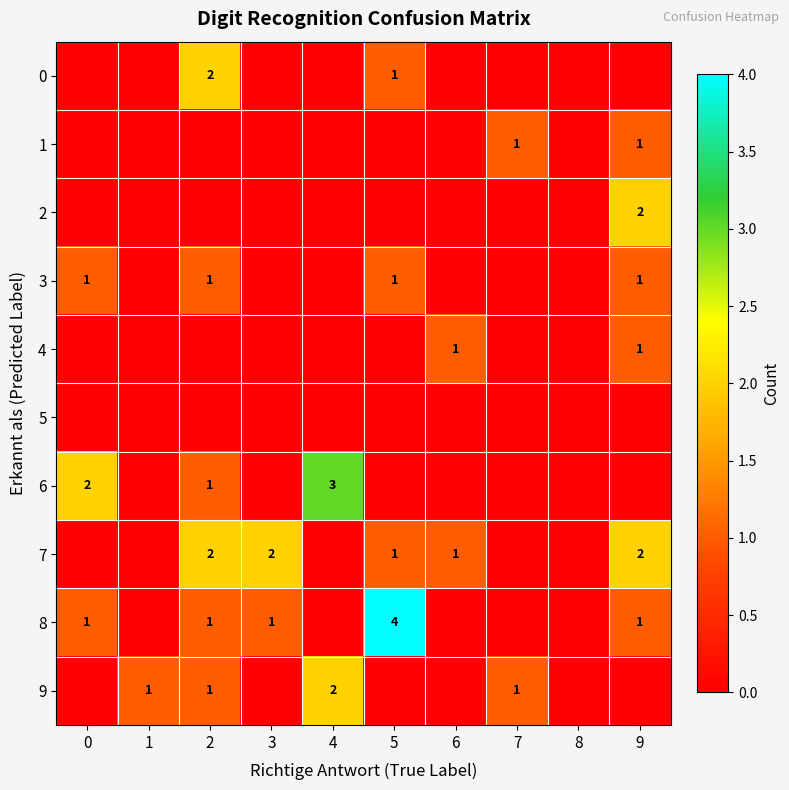

True or false: 8 has a value of 1 at 0.

True